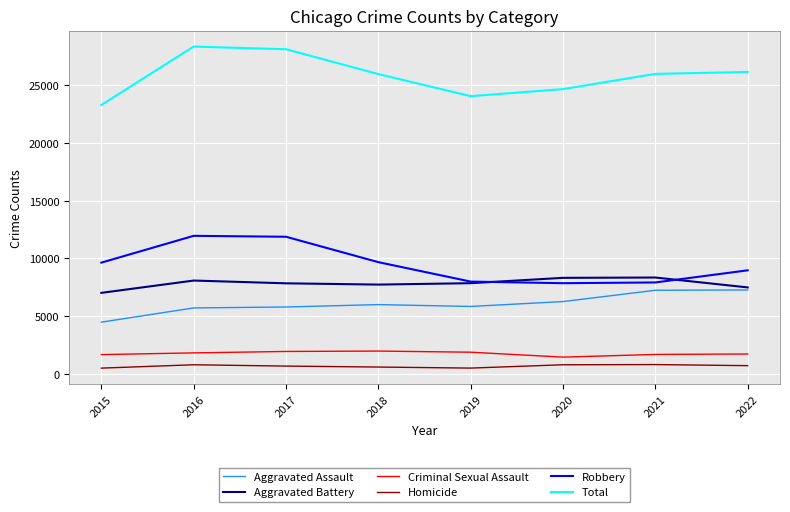

What is the lowest value of the Total series?

23300